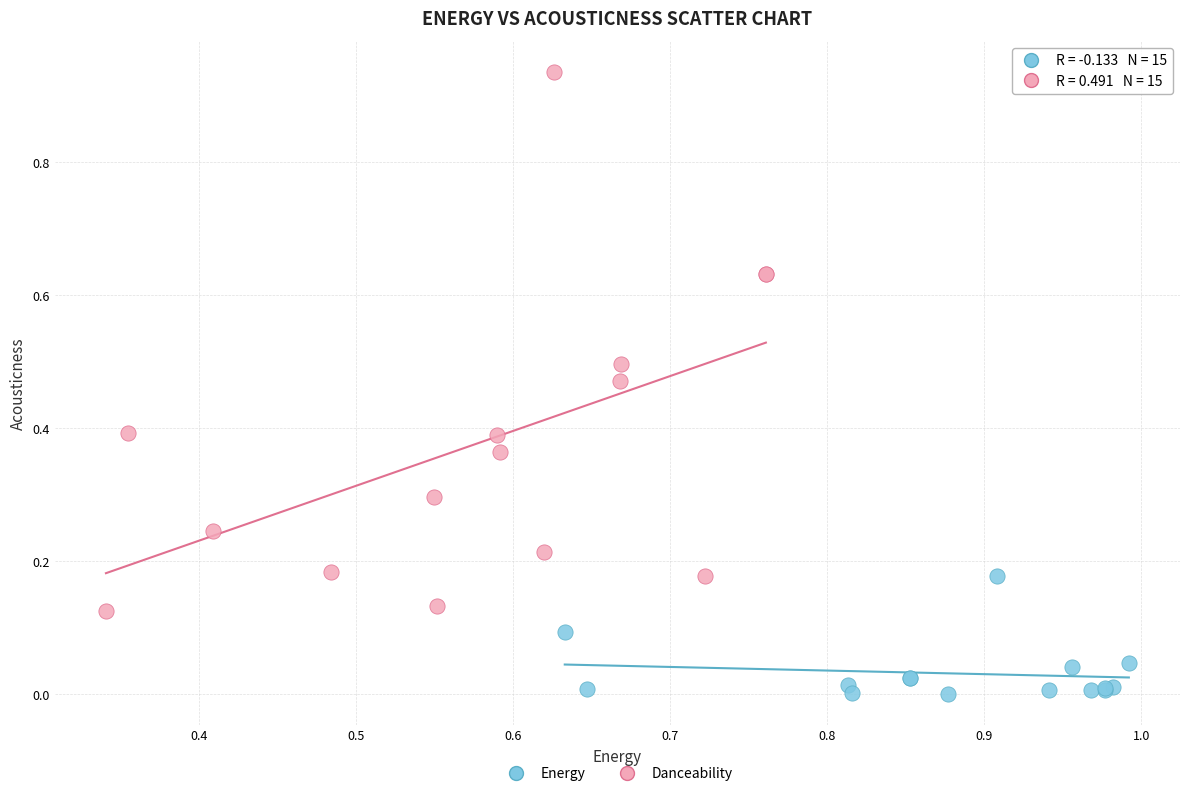

Which series has the widest spread of Y values?

Danceability